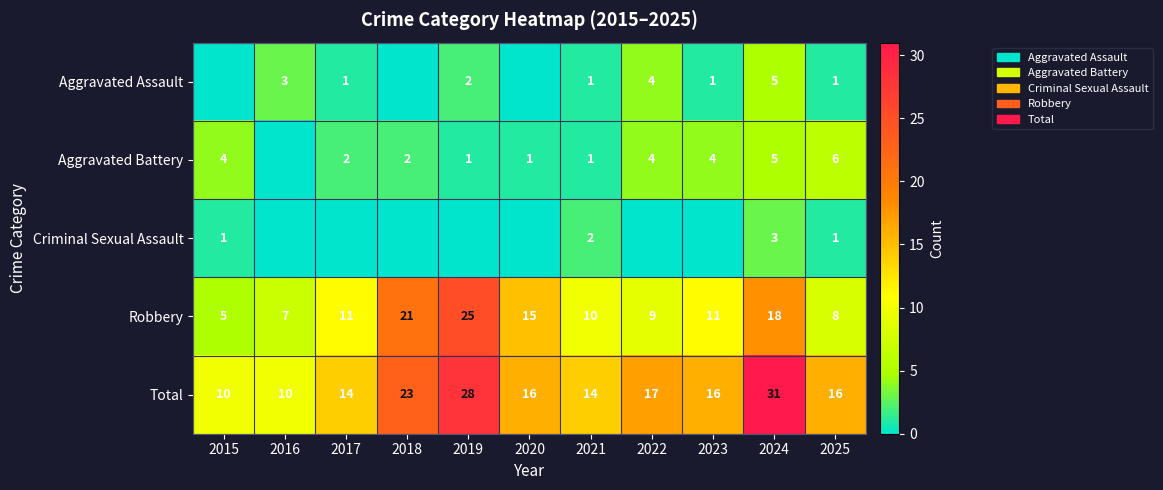

What is the difference between the highest and lowest values at 2020?

16